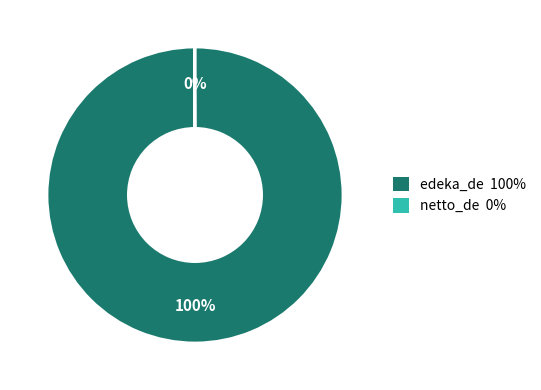

Which slice is the largest?

edeka_de